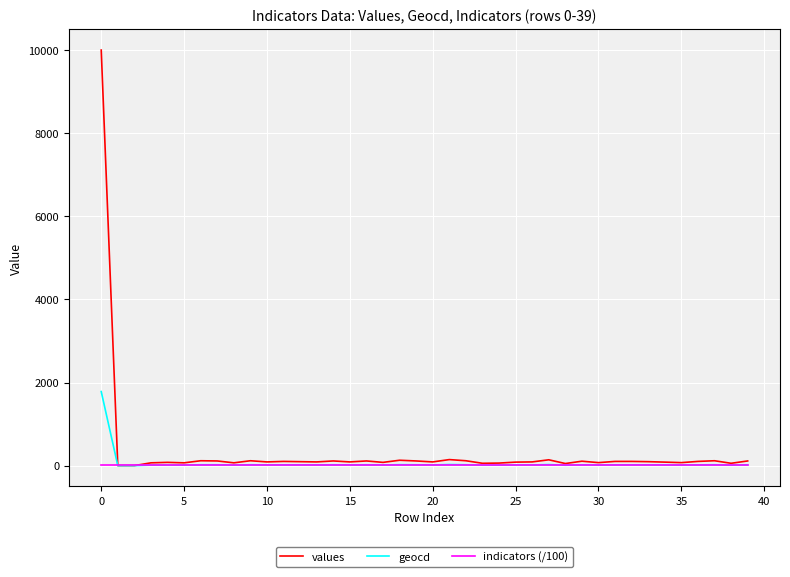

Which series has the widest spread of values?

values